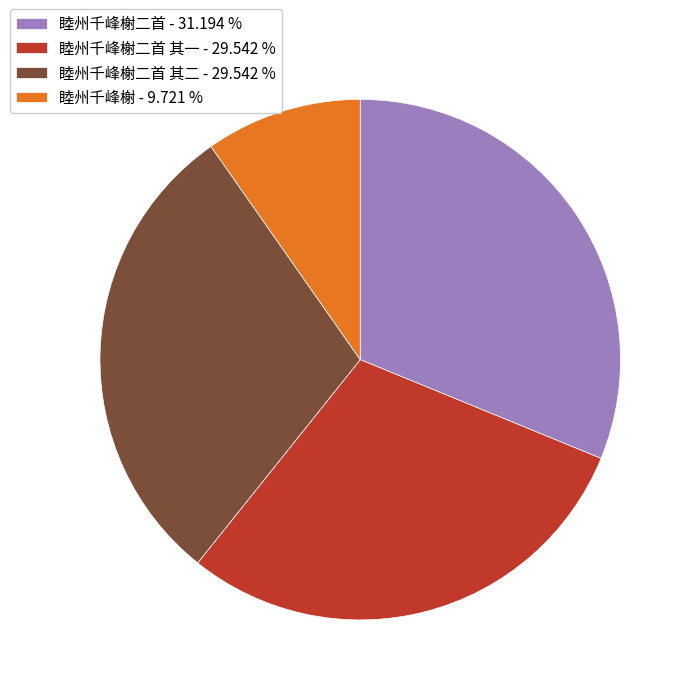

How many slices are in this pie chart?

4